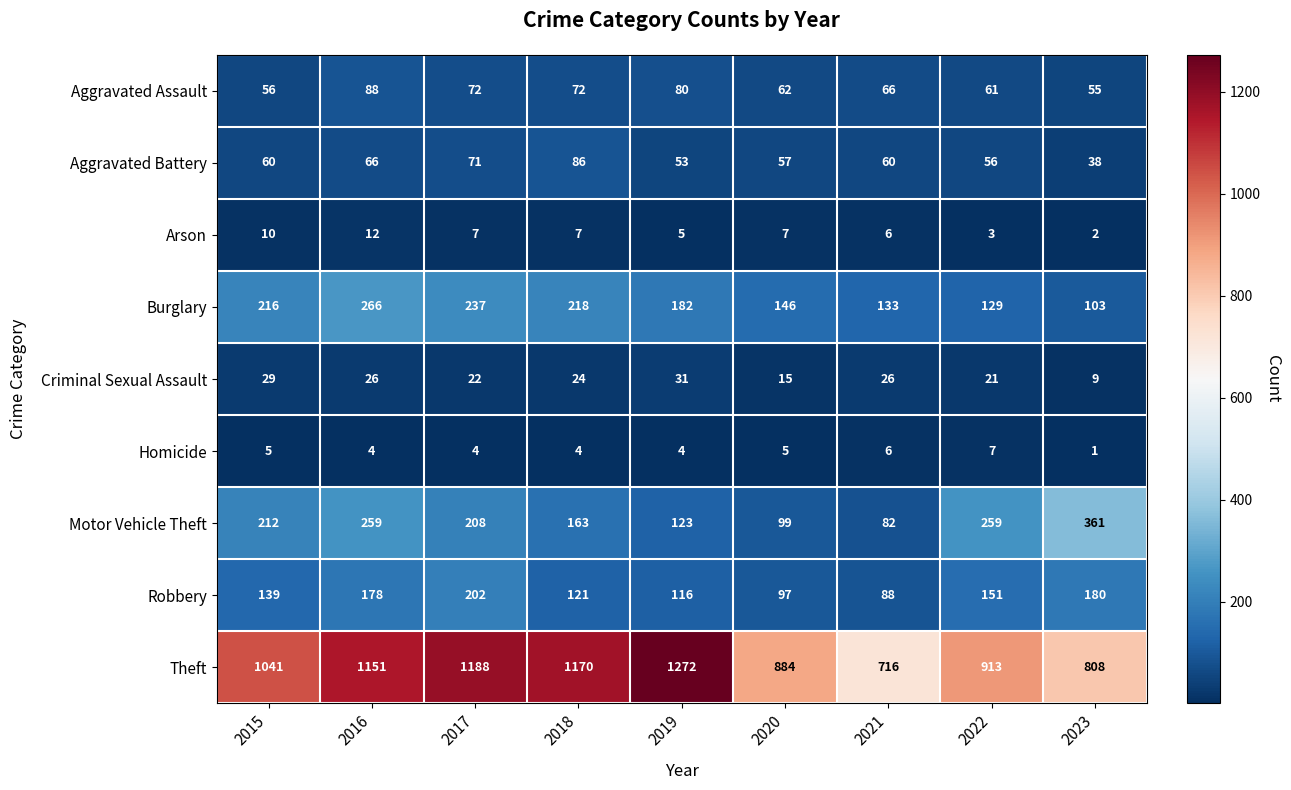

Between 2015 and 2021, which series saw the biggest shift?

Theft